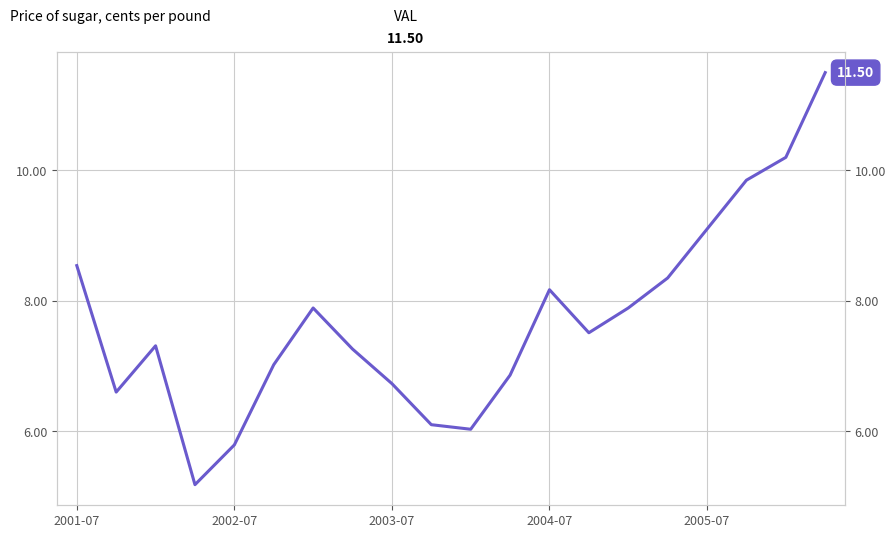

What is the difference between the values at 2005-07 and 2004-07?

0.9